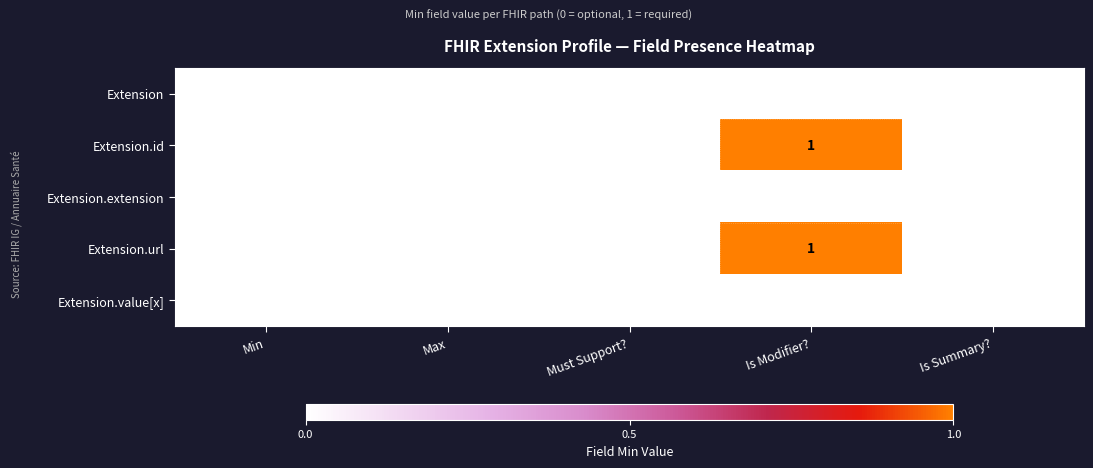

How many categories are shown in the chart?

5